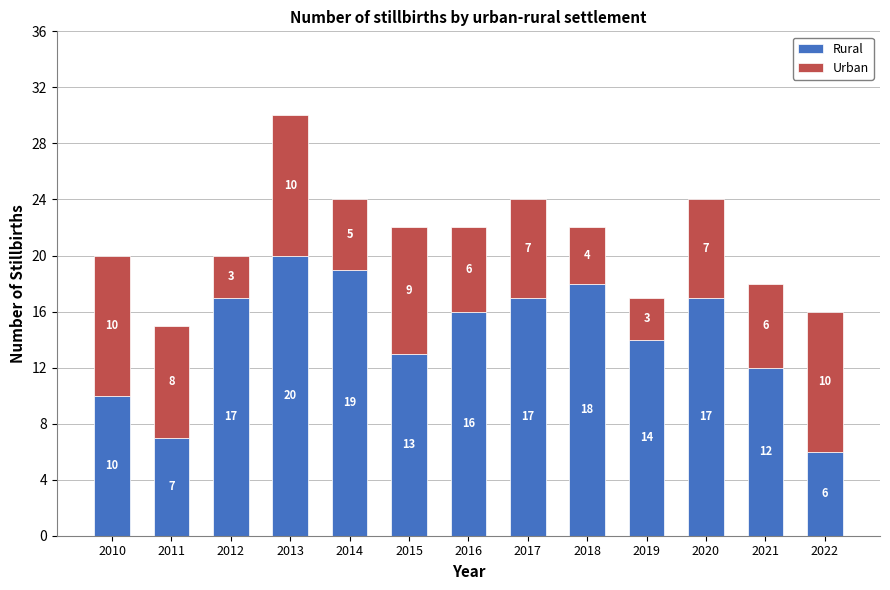

What value does the Rural series have at 2017?

17